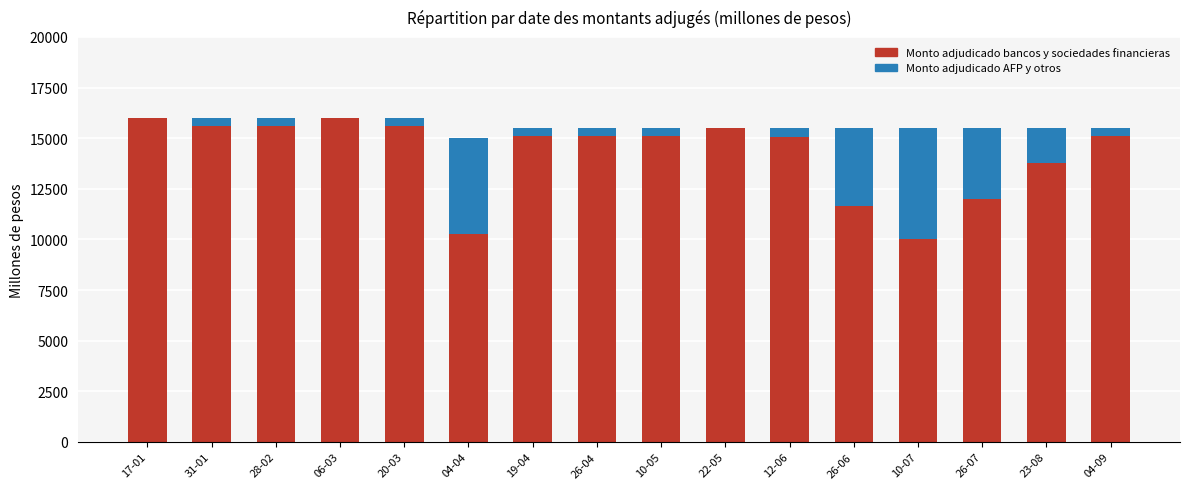

What is the highest value of the Monto adjudicado bancos y sociedades financieras series?

16000